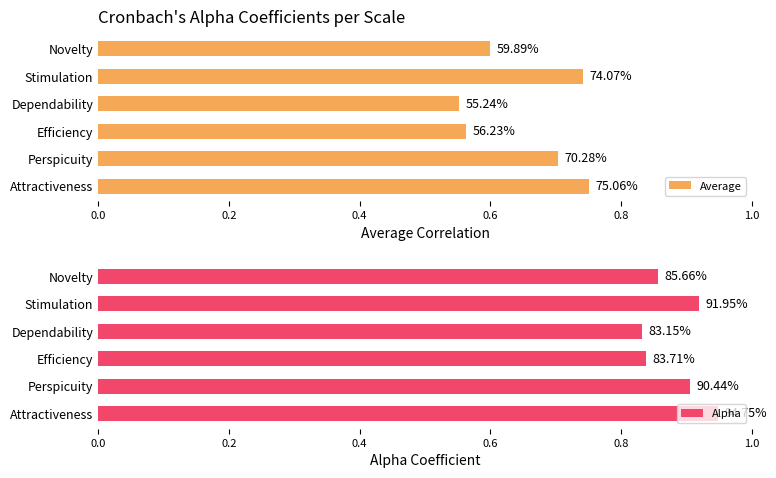

What is the greatest value displayed?

0.9